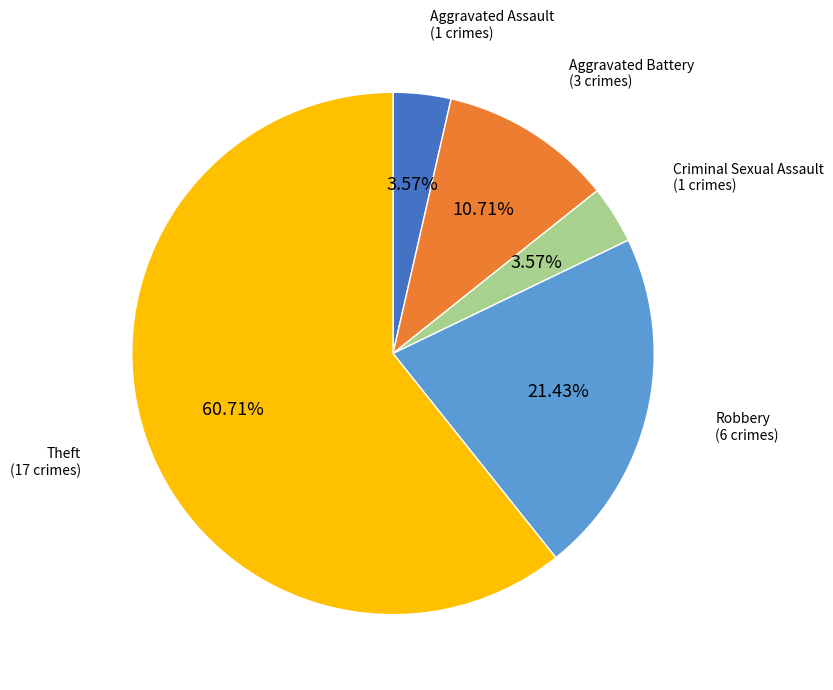

Is there a majority slice in this chart?

Yes